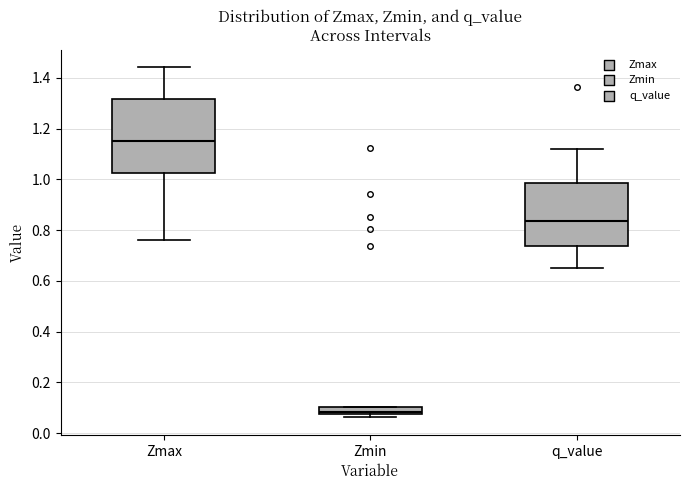

Which box's median line is the lowest?

Zmin